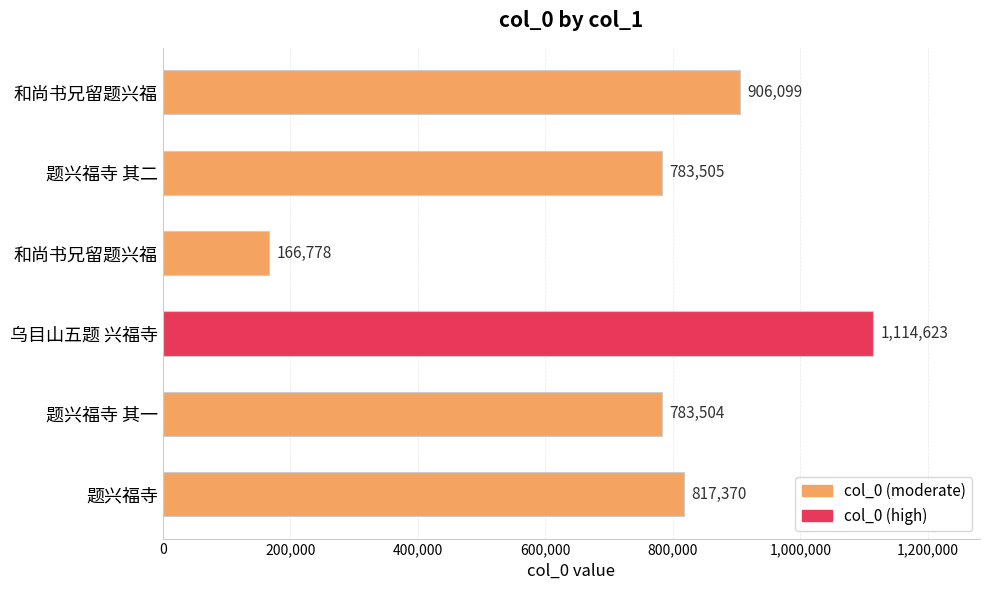

How many data points are less than 817370?

3